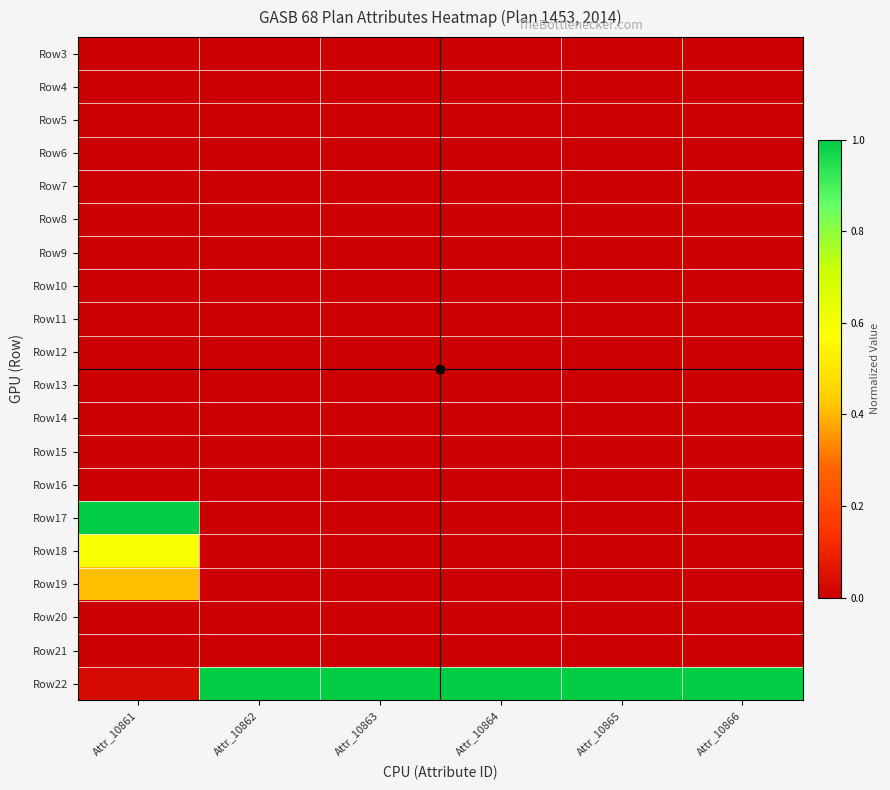

What is the total value across all series at Attr_10863?

1.0